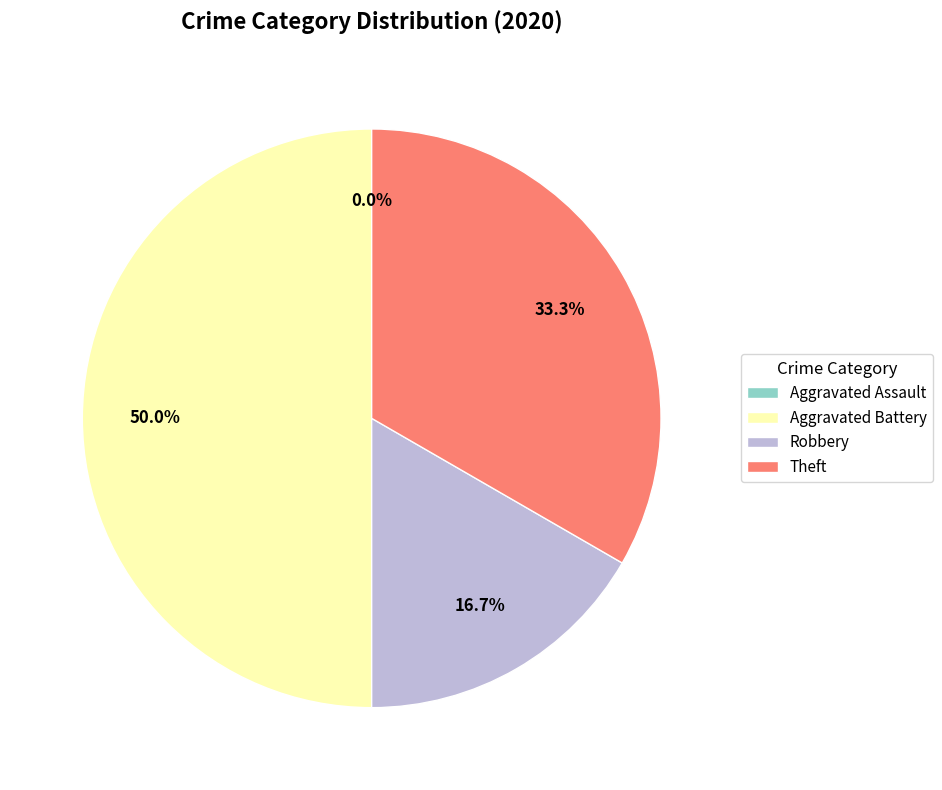

Rank the categories by value from highest to lowest.

Aggravated Battery, Theft, Robbery, Aggravated Assault